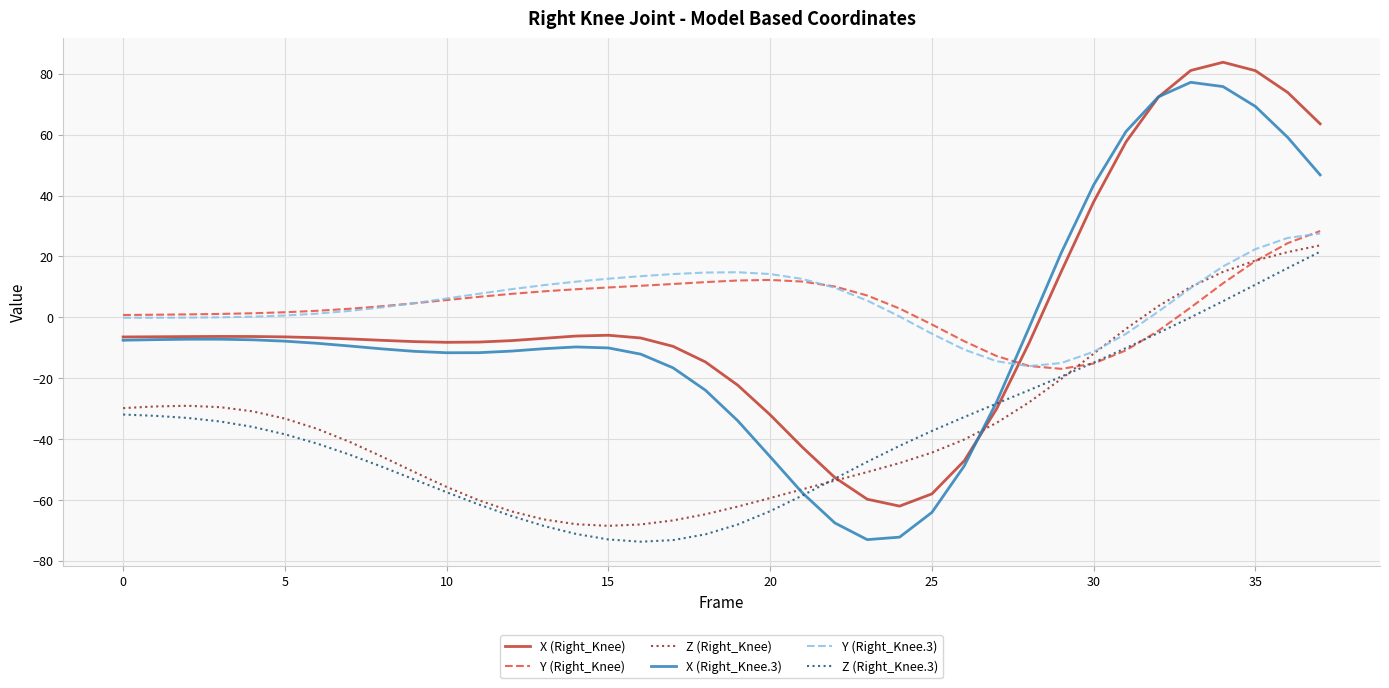

What is the highest value of the Z (Right_Knee.3) series?

21.6